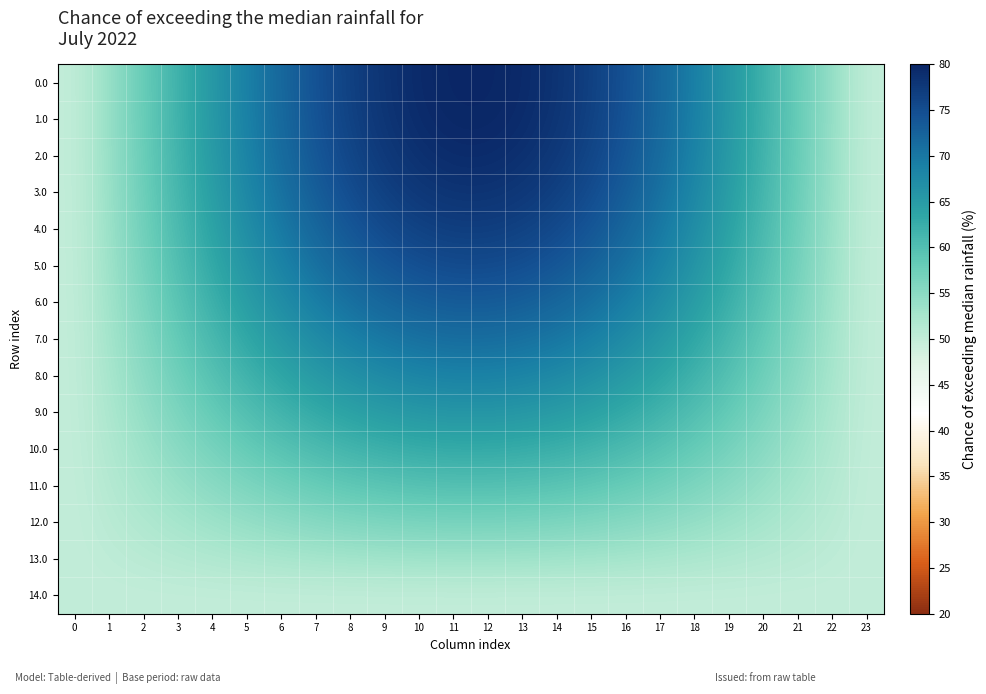

Which has a higher value, 1 or 19?

19